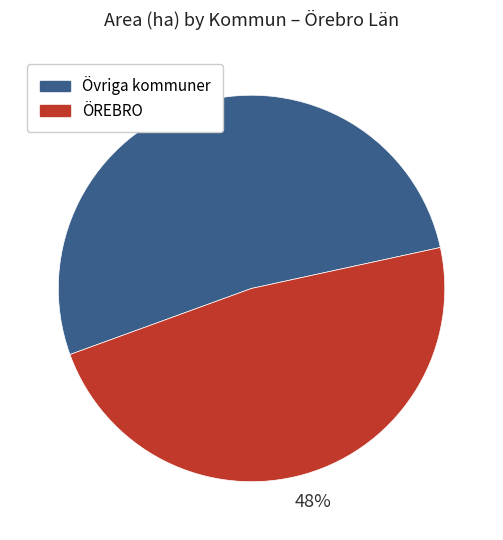

To the nearest percent, what portion does Övriga kommuner represent?

52%